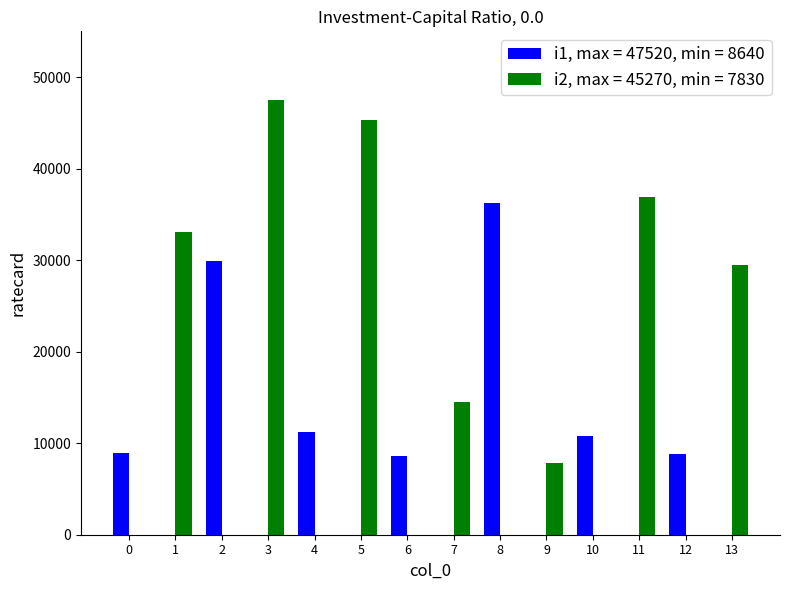

At which category is the sum across all series the highest?

3